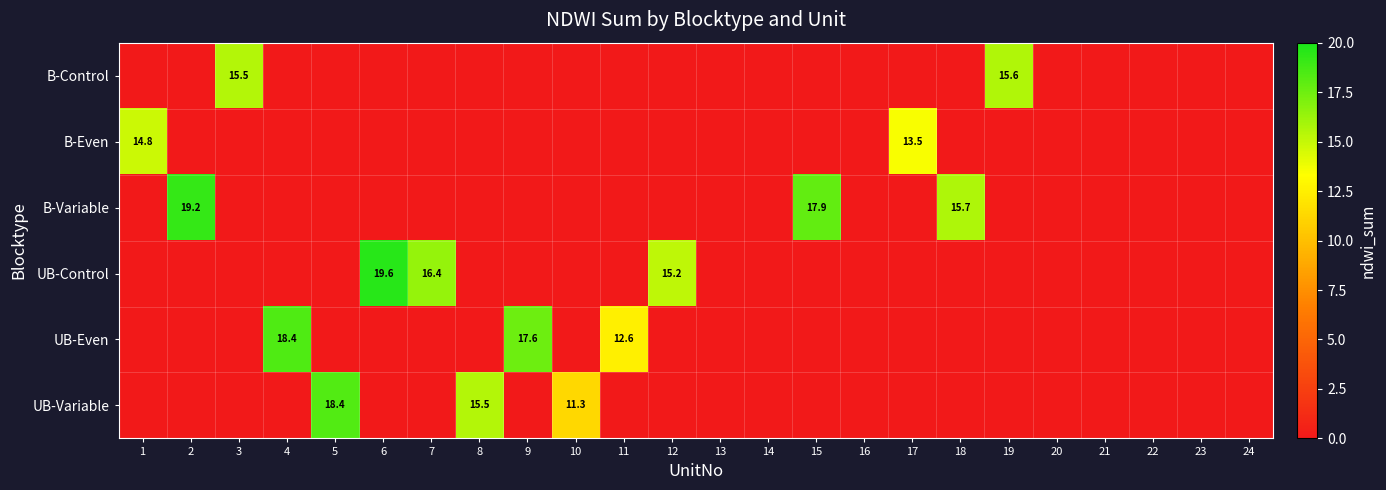

The UB-Even series shows 18.4 at 4. True or false?

True